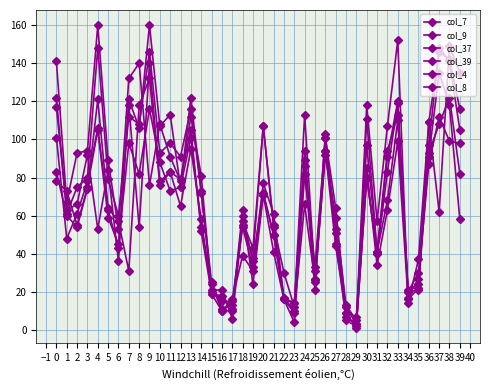

Where is the first local maximum for col_7?

4